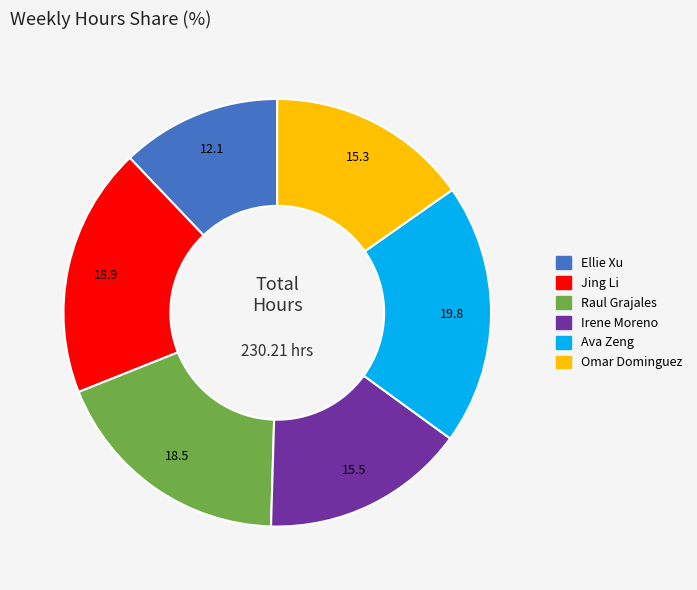

What is the ratio of the value at Raul Grajales to the value at Irene Moreno?

1.2